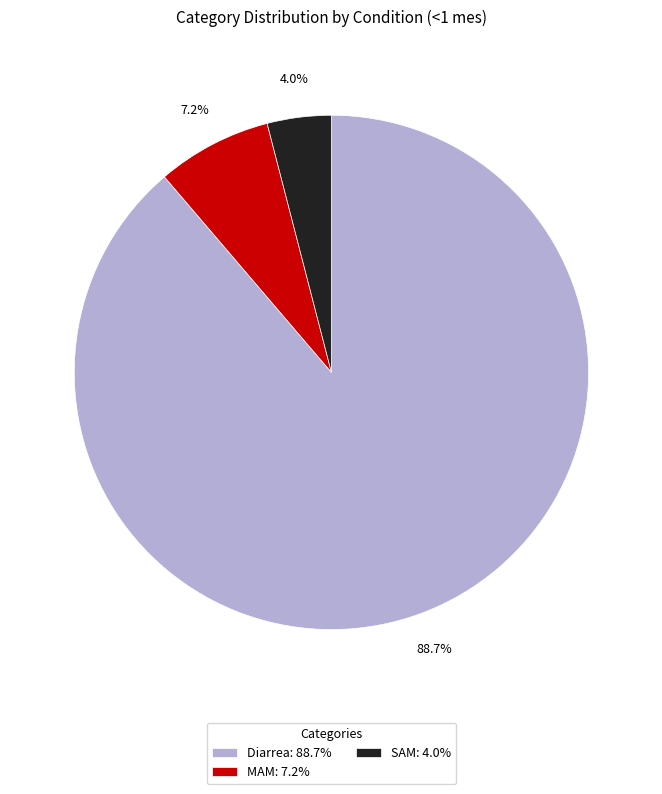

What is the smallest slice in the pie chart?

SAM